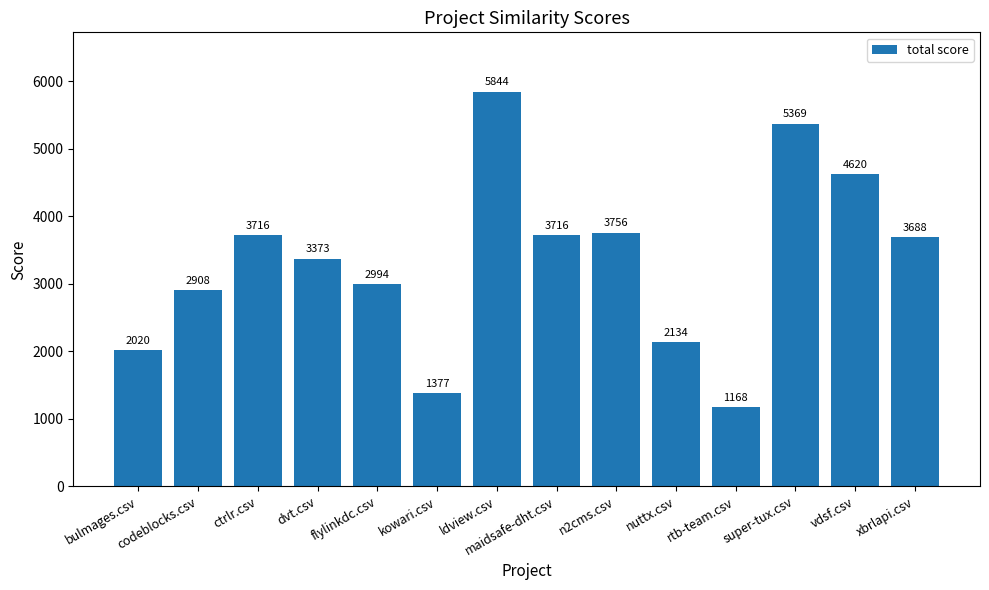

Where does the data first go above 3687?

ctrlr.csv